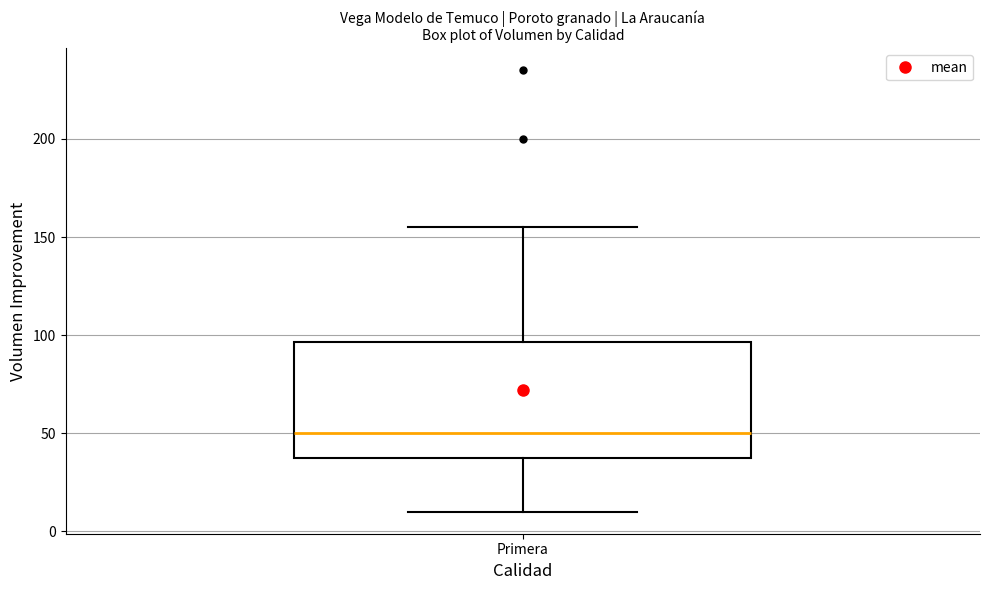

Where is the upper edge of the box for Primera on the y-axis? The values are not printed on the chart, so give them approximately, as read against the axis.

95